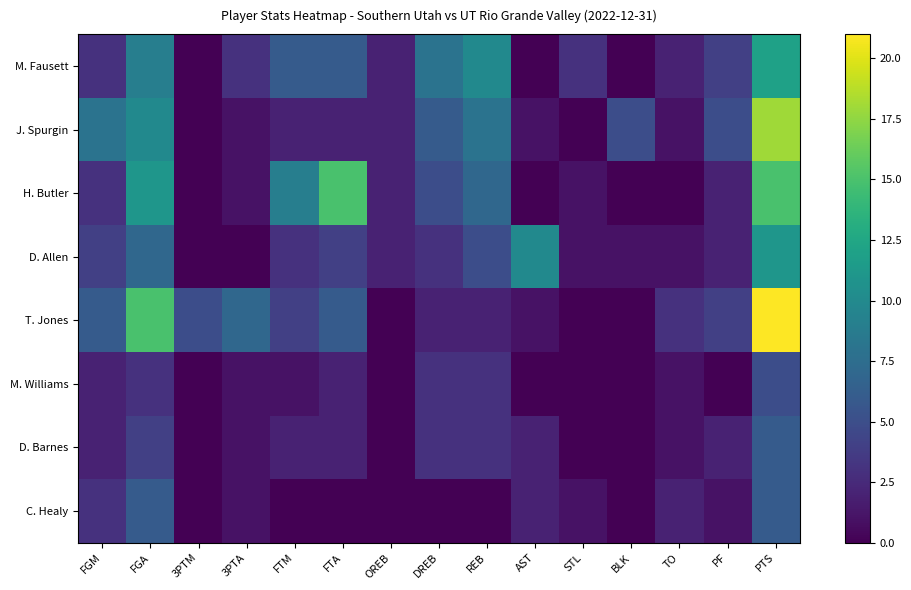

Reading left to right, list all the values displayed in this chart.

M. Fausett: FGM=3	FGA=9	3PTM=0	3PTA=3	FTM=6	FTA=6	OREB=2	DREB=8	REB=10	AST=0	STL=3	BLK=0	TO=2	PF=4	PTS=12
J. Spurgin: FGM=8	FGA=10	3PTM=0	3PTA=1	FTM=2	FTA=2	OREB=2	DREB=6	REB=8	AST=1	STL=0	BLK=5	TO=1	PF=5	PTS=18
H. Butler: FGM=3	FGA=11	3PTM=0	3PTA=1	FTM=9	FTA=15	OREB=2	DREB=5	REB=7	AST=0	STL=1	BLK=0	TO=0	PF=2	PTS=15
D. Allen: FGM=4	FGA=7	3PTM=0	3PTA=0	FTM=3	FTA=4	OREB=2	DREB=3	REB=5	AST=10	STL=1	BLK=1	TO=1	PF=2	PTS=11
T. Jones: FGM=6	FGA=15	3PTM=5	3PTA=7	FTM=4	FTA=6	OREB=0	DREB=2	REB=2	AST=1	STL=0	BLK=0	TO=3	PF=4	PTS=21
M. Williams: FGM=2	FGA=3	3PTM=0	3PTA=1	FTM=1	FTA=2	OREB=0	DREB=3	REB=3	AST=0	STL=0	BLK=0	TO=1	PF=0	PTS=5
D. Barnes: FGM=2	FGA=4	3PTM=0	3PTA=1	FTM=2	FTA=2	OREB=0	DREB=3	REB=3	AST=2	STL=0	BLK=0	TO=1	PF=2	PTS=6
C. Healy: FGM=3	FGA=6	3PTM=0	3PTA=1	FTM=0	FTA=0	OREB=0	DREB=0	REB=0	AST=2	STL=1	BLK=0	TO=2	PF=1	PTS=6